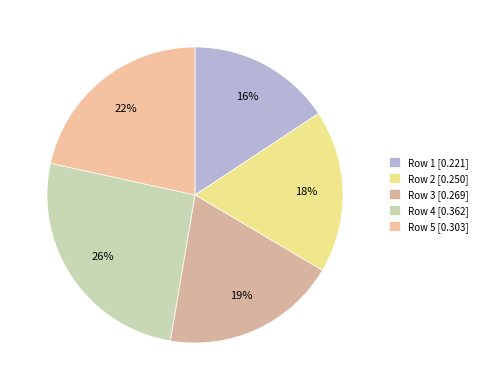

Count the number of slices in the pie.

5